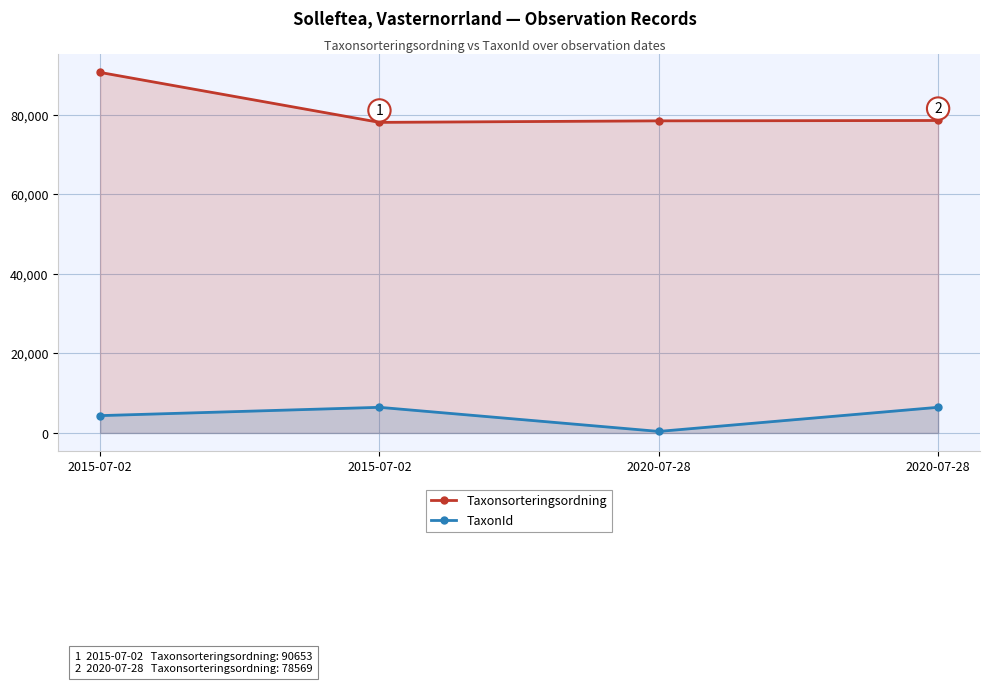

Rank the series at 2015-07-02 from lowest to highest value.

TaxonId, Taxonsorteringsordning